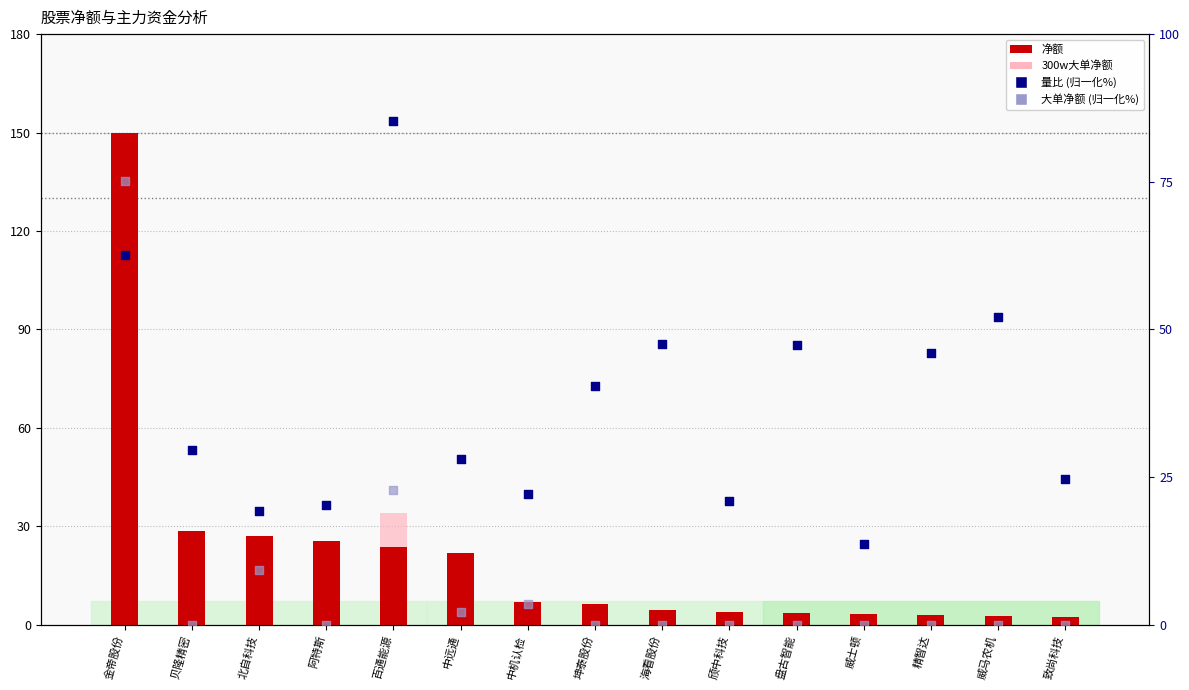

Which series contains the lowest Y value?

300w大单净额